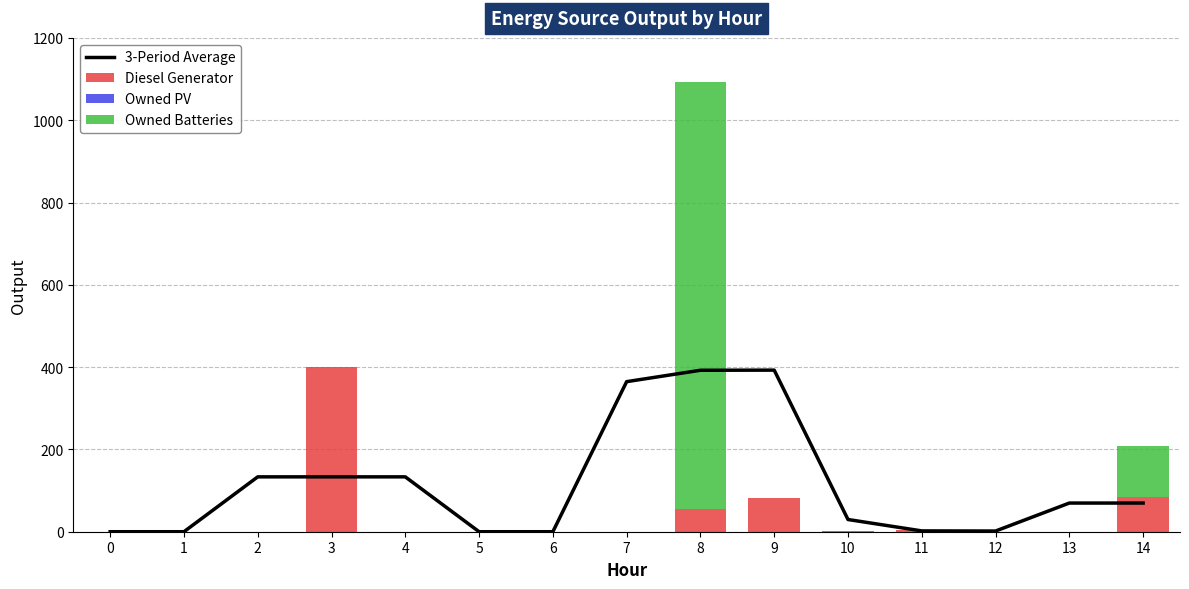

True or false: Diesel Generator has a value of 33.6 at 8.

False